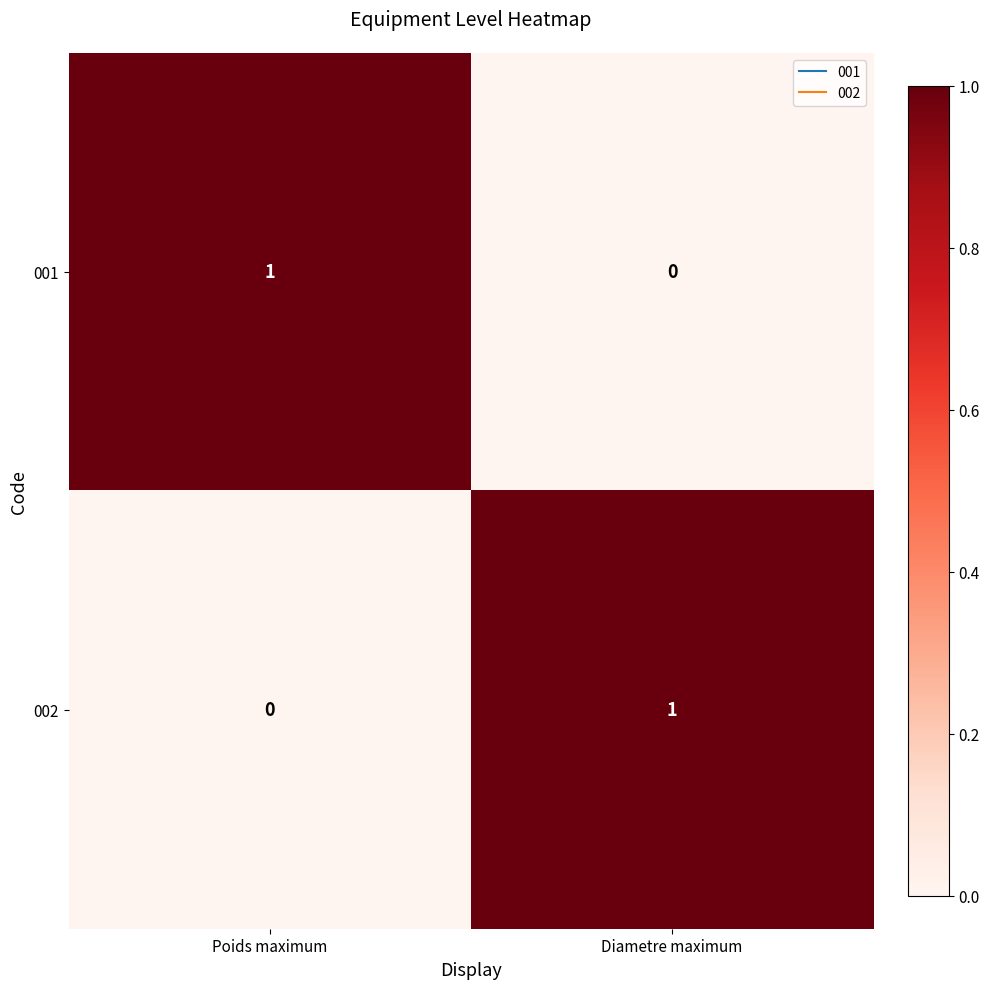

The value of 001 at Diametre maximum is -1. True or false?

False